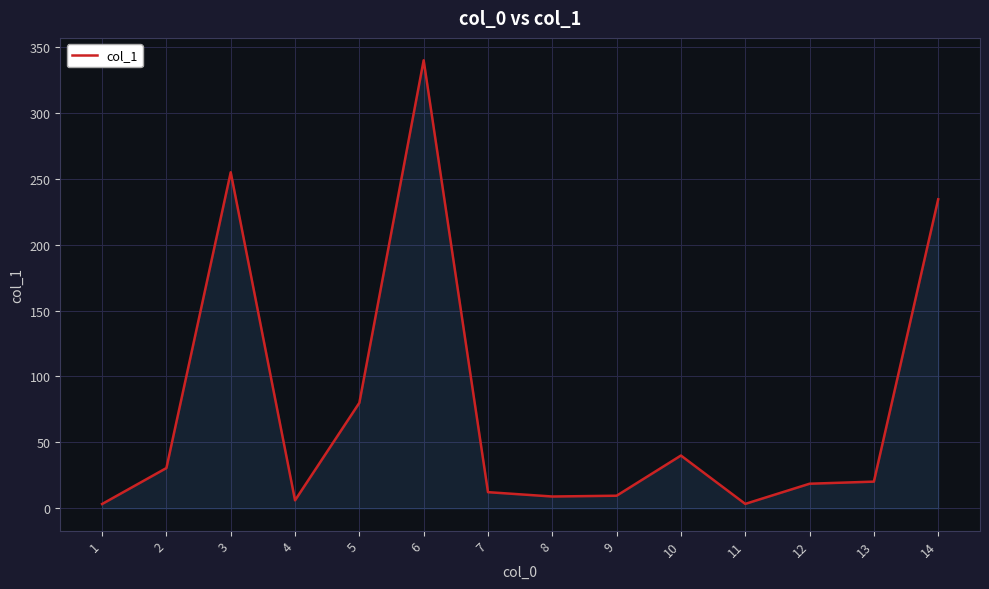

What is the difference between the maximum and minimum values?

336.8